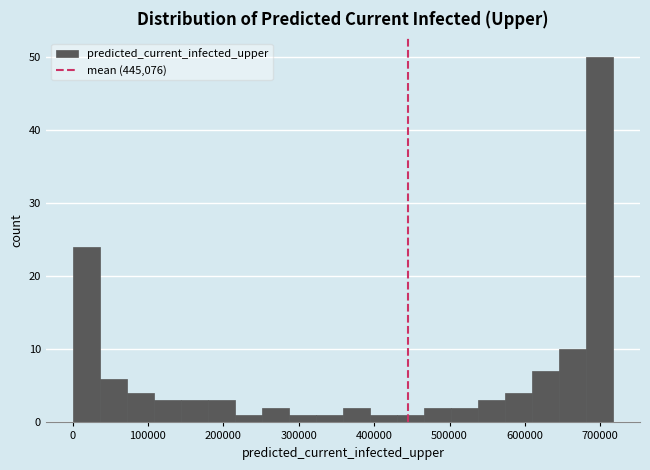

Read against the x-axis, roughly where is the centre of the tallest bar?

700000